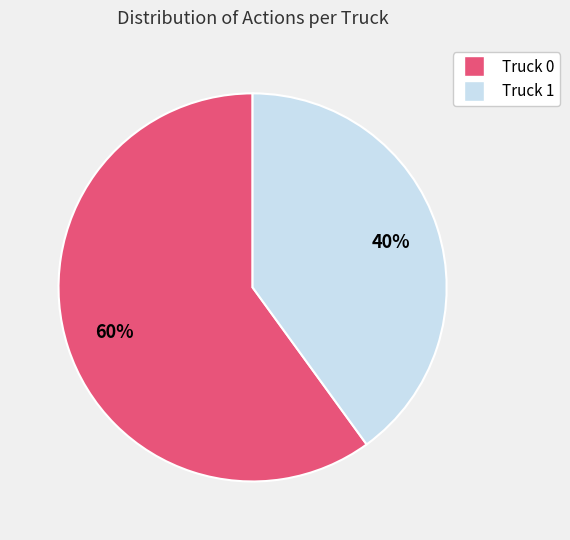

Combined, do Truck 1 and Truck 0 account for over 50%?

Yes